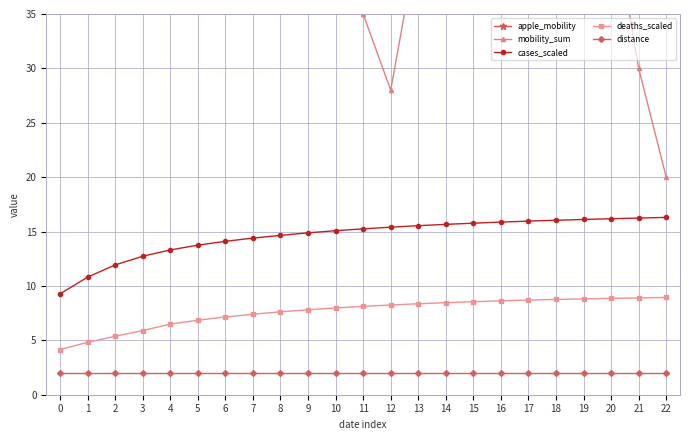

Which series has the largest total across all categories?

apple_mobility